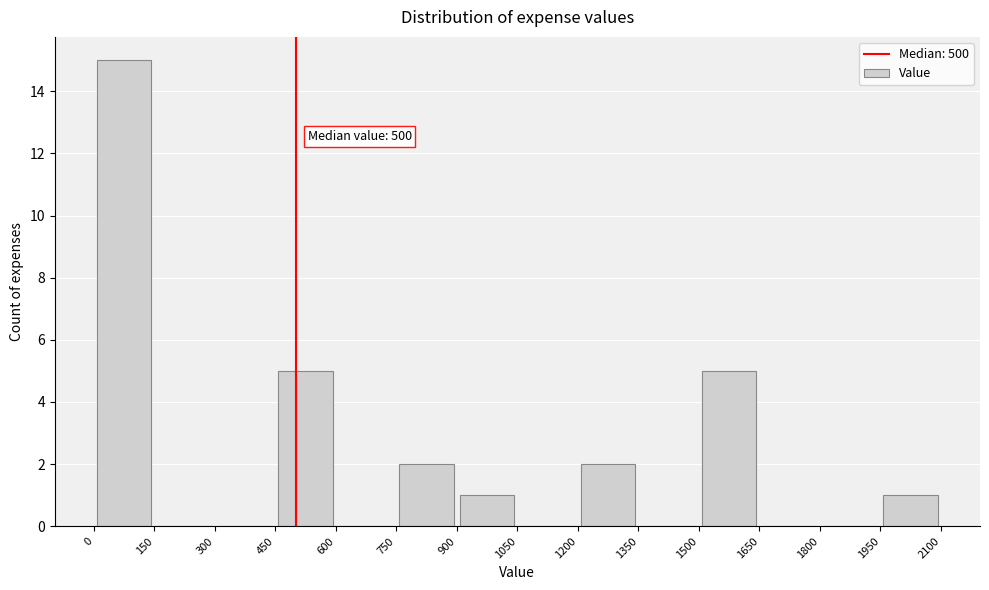

Which range on the x-axis has the tallest bar?

0 to 150